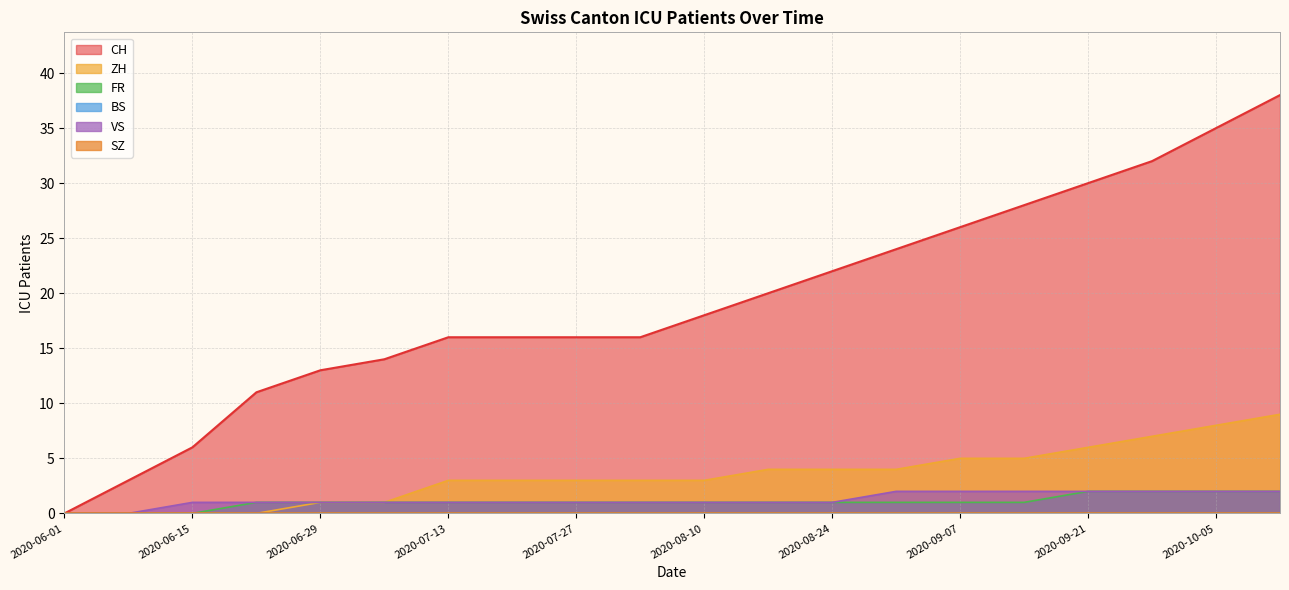

How many series are shown in this chart?

6